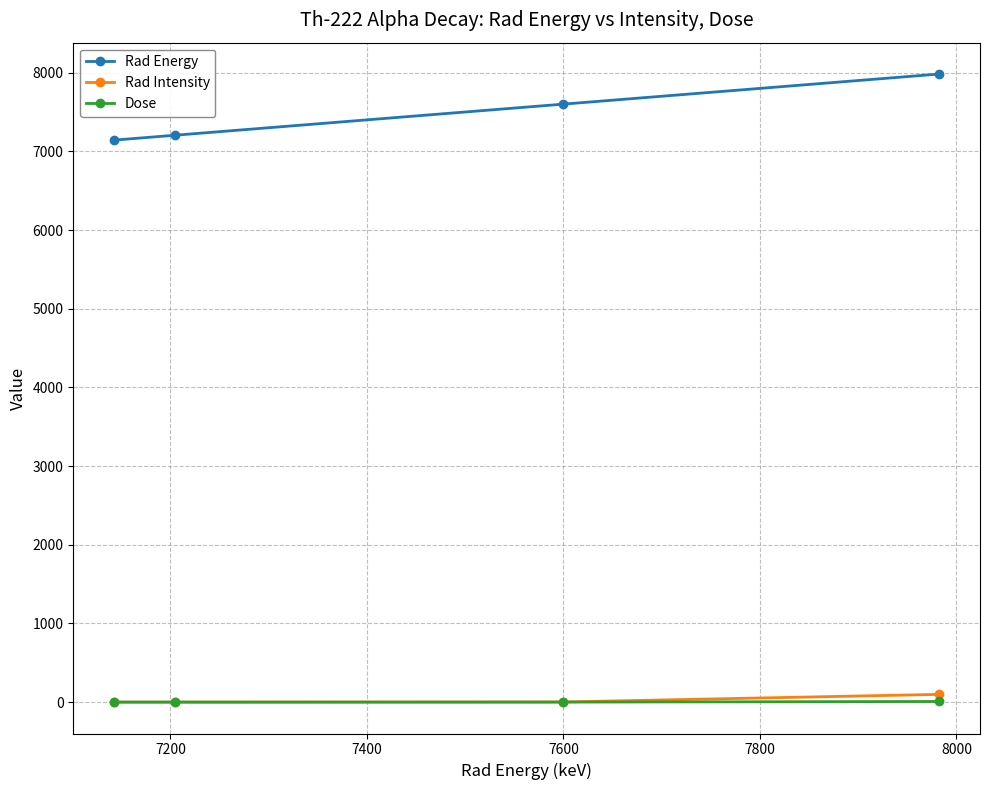

True or false: Rad Energy and Dose cross at least once.

False